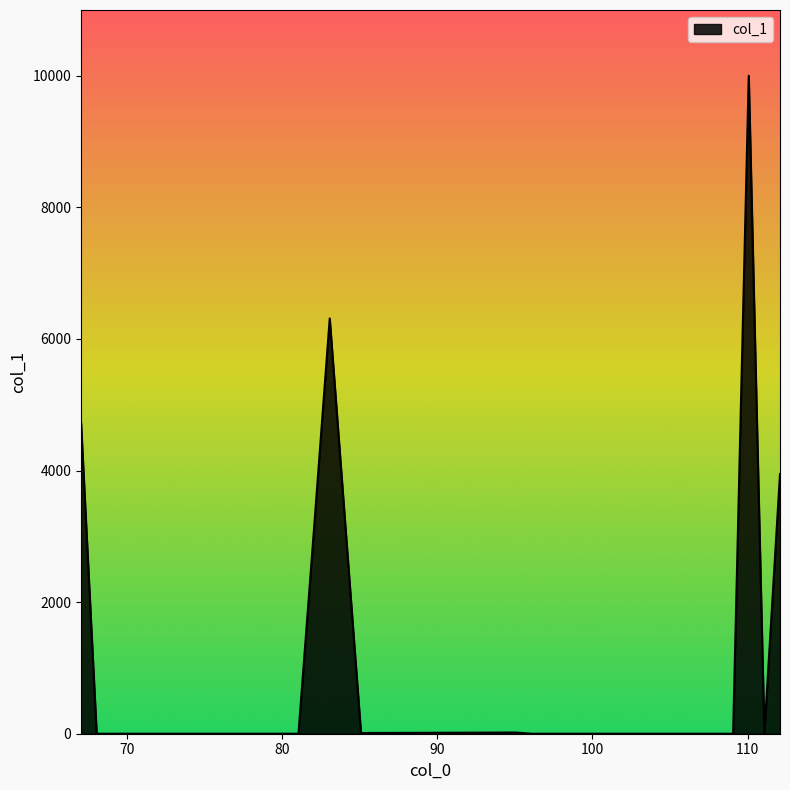

What is the greatest value displayed?

10000.0